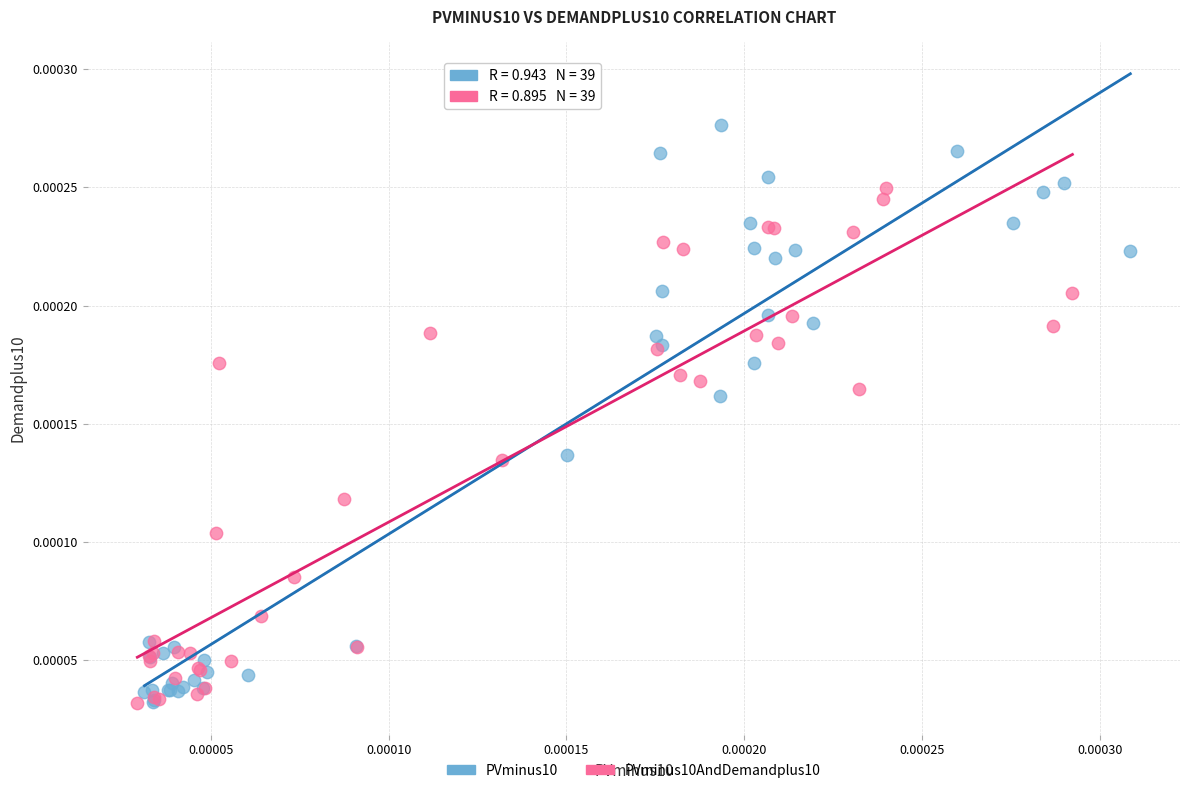

What are all the series names shown in the legend?

PVminus10, PVminus10AndDemandplus10